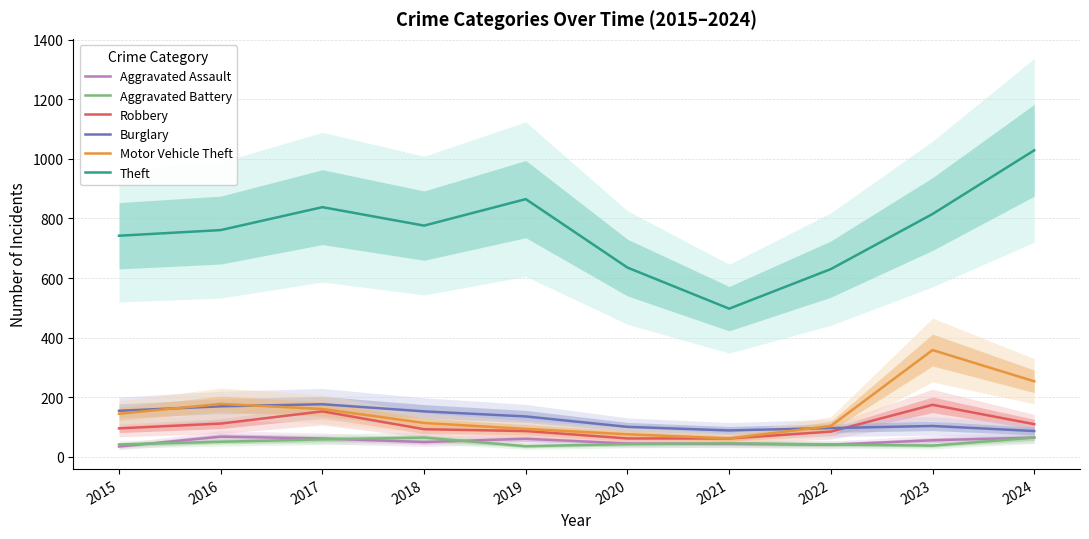

What is the sum of the Aggravated Battery values at 2015 and 2020?

83